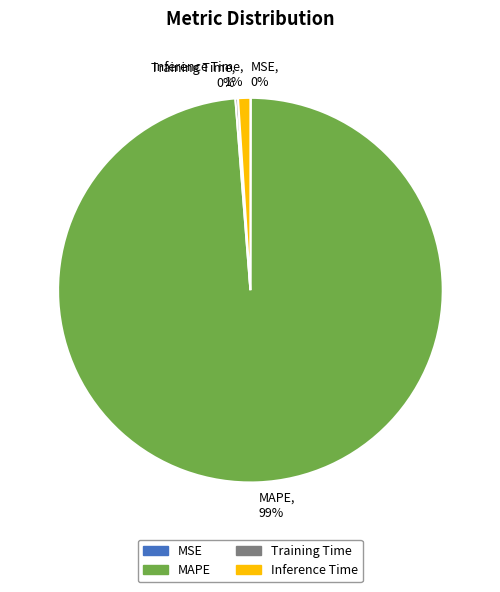

The MAPE slice represents 99% of the pie. True or false?

True